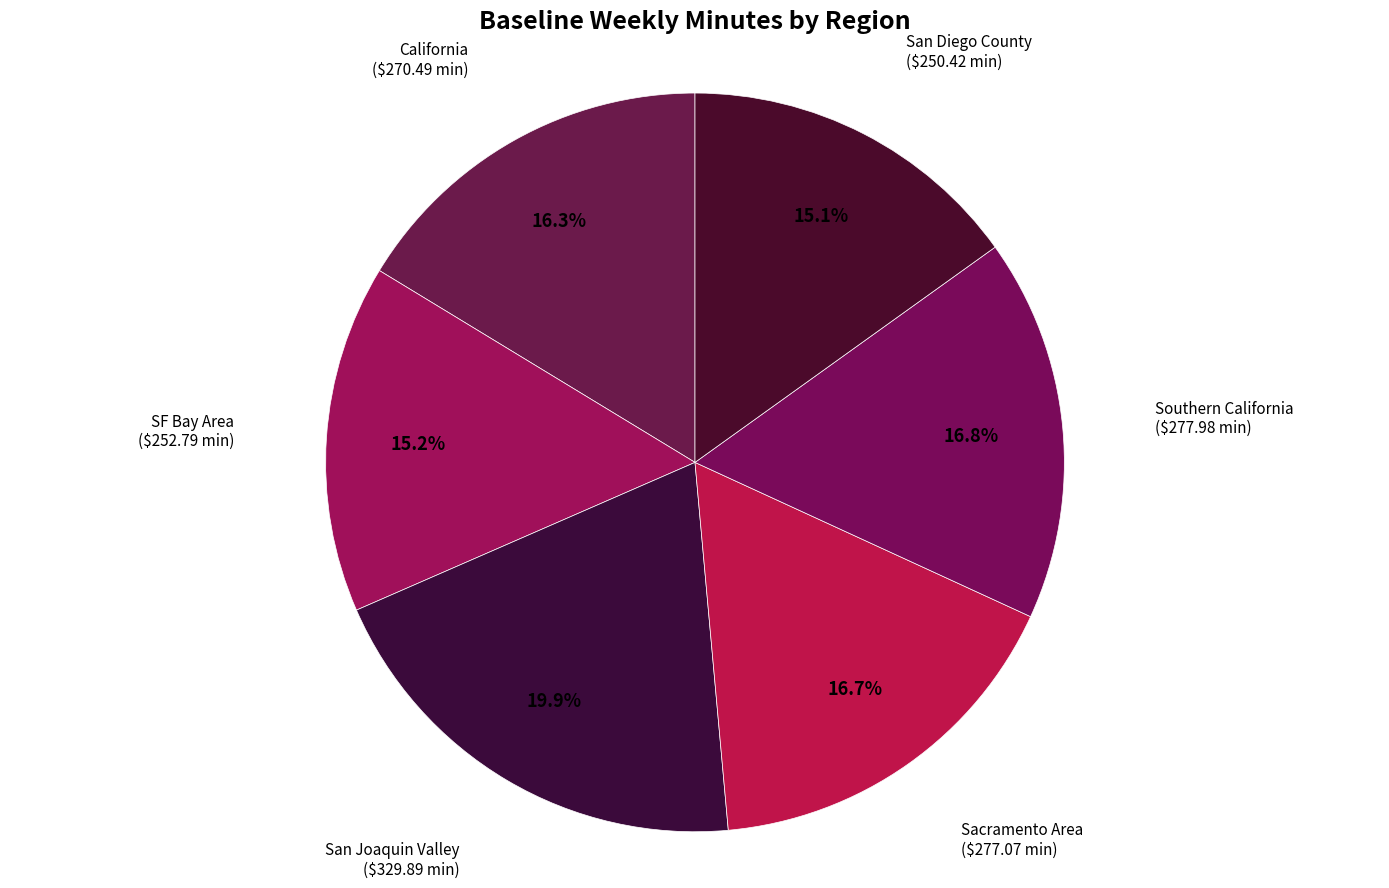

Which slice is the largest?

San Joaquin Valley